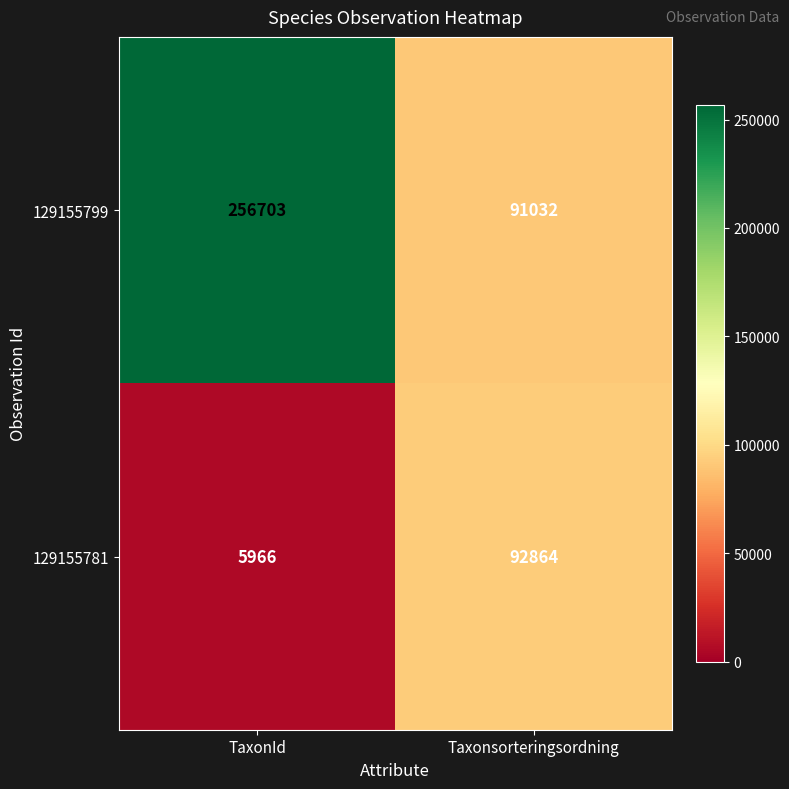

What is the total value across all series at Taxonsorteringsordning?

183896